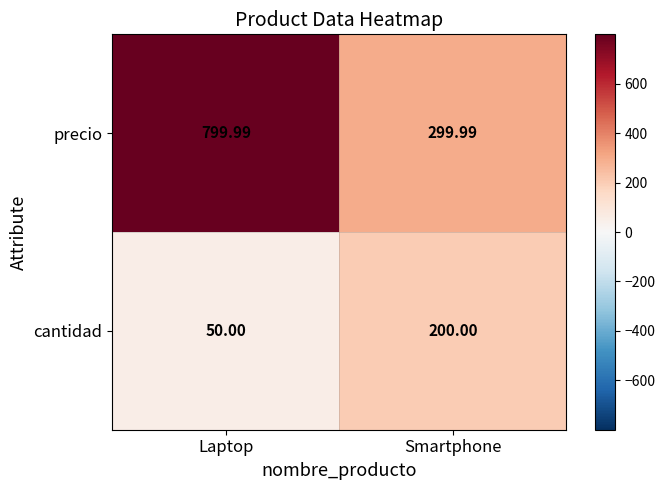

At how many categories does at least one series exceed 129?

2